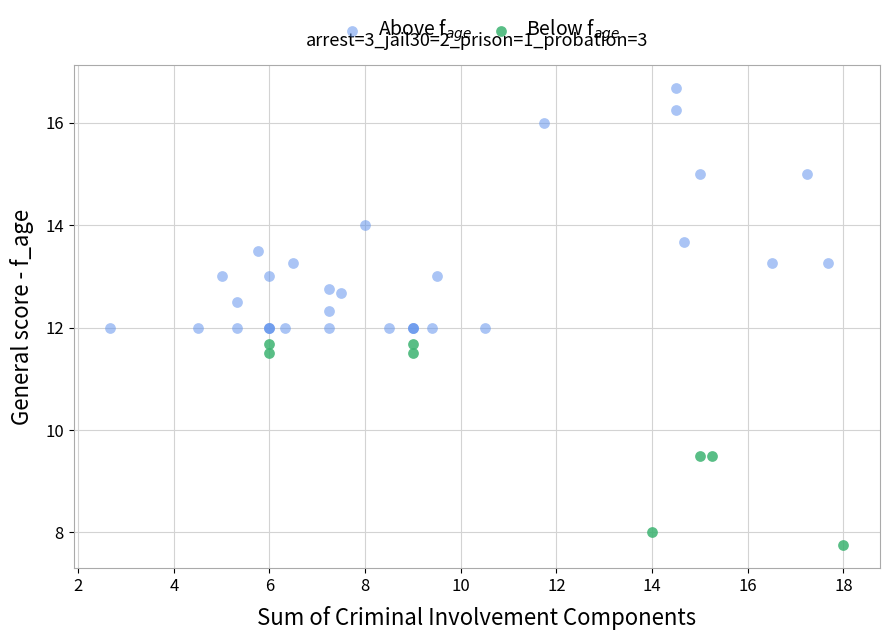

What are all the series names shown in the legend?

Above f$_{age}$, Below f$_{age}$